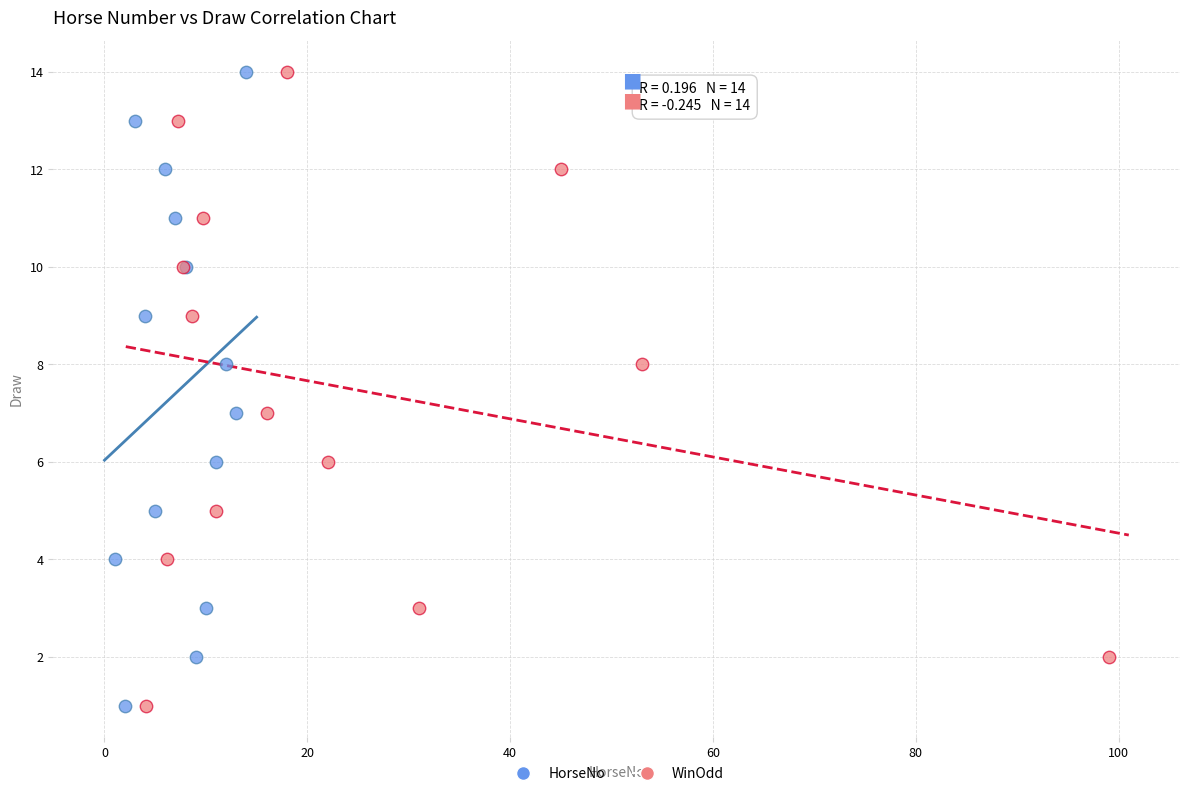

What are all the series names shown in the legend?

HorseNo, WinOdd